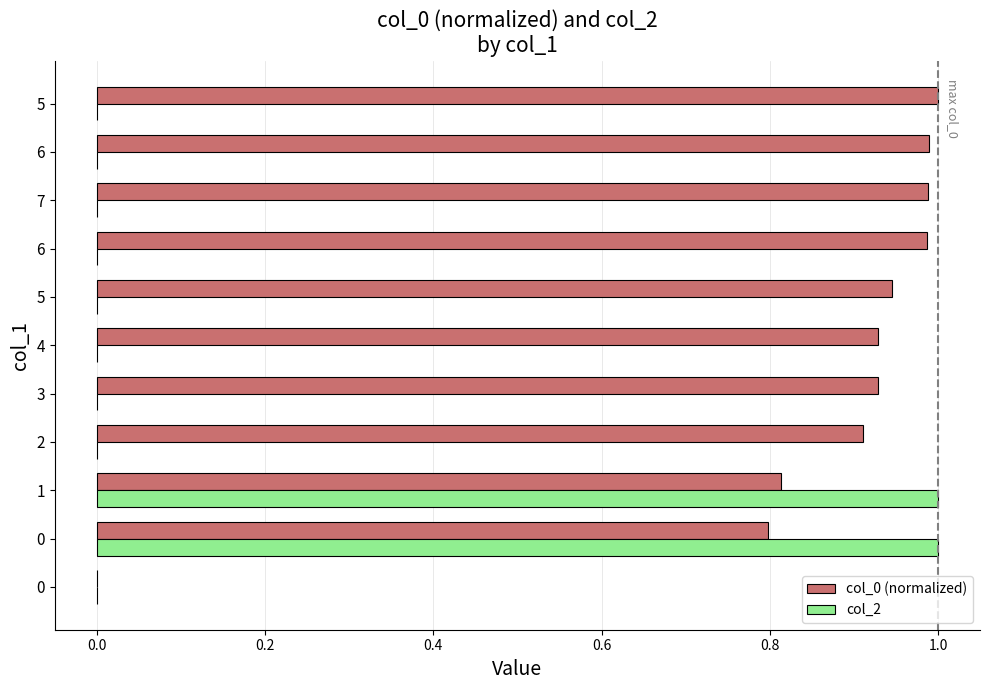

How many data points does each series have?

11